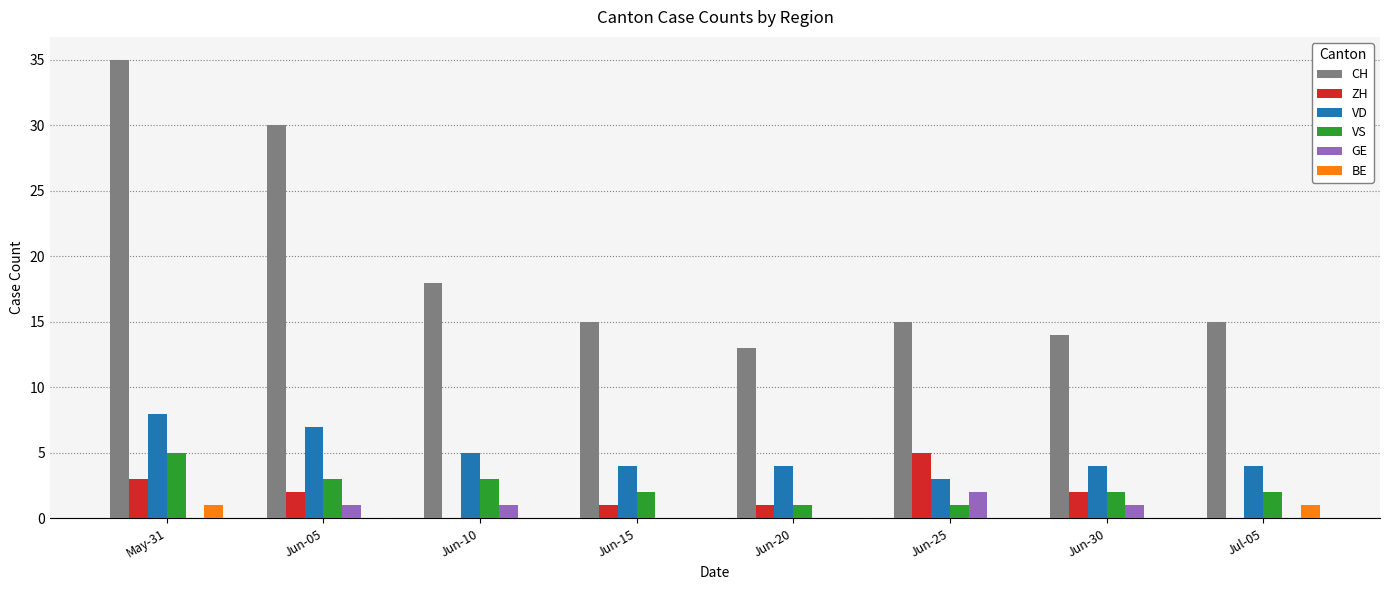

Between Jun-05 and Jul-05, which series saw the biggest shift?

CH